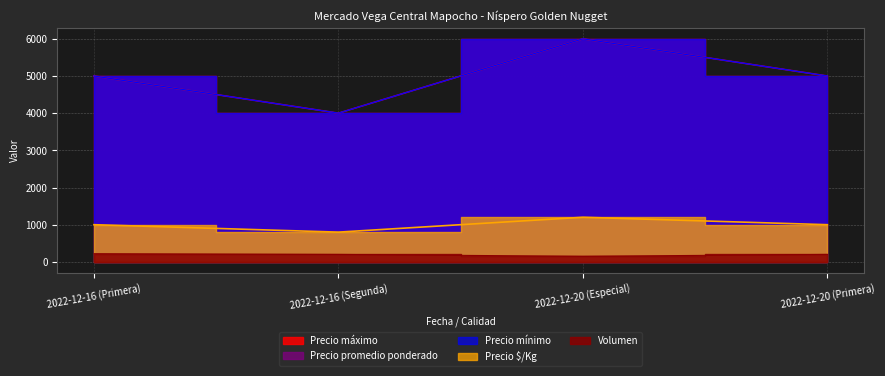

What is the average value of the Precio maximo series?

5000